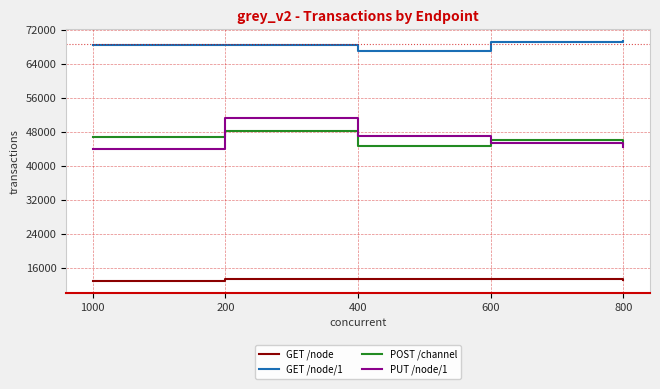

List the series in order of their peak value, highest first.

GET /node/1, PUT /node/1, POST /channel, GET /node